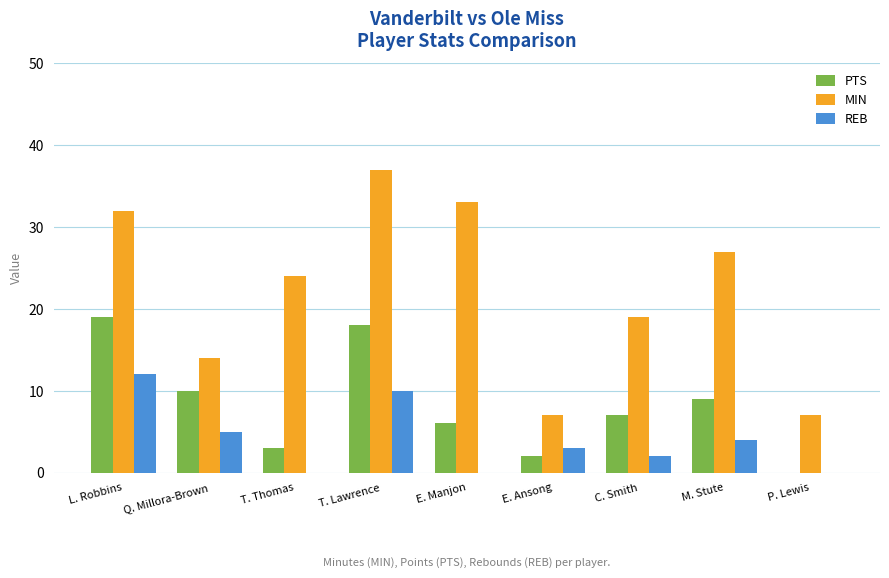

How many values in PTS are above zero?

8